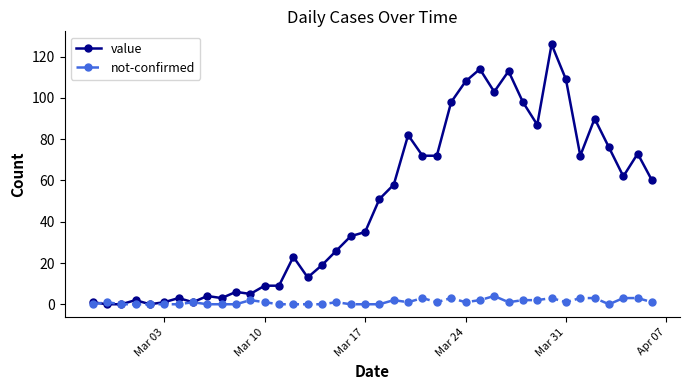

Which series has the largest range (max minus min)?

value